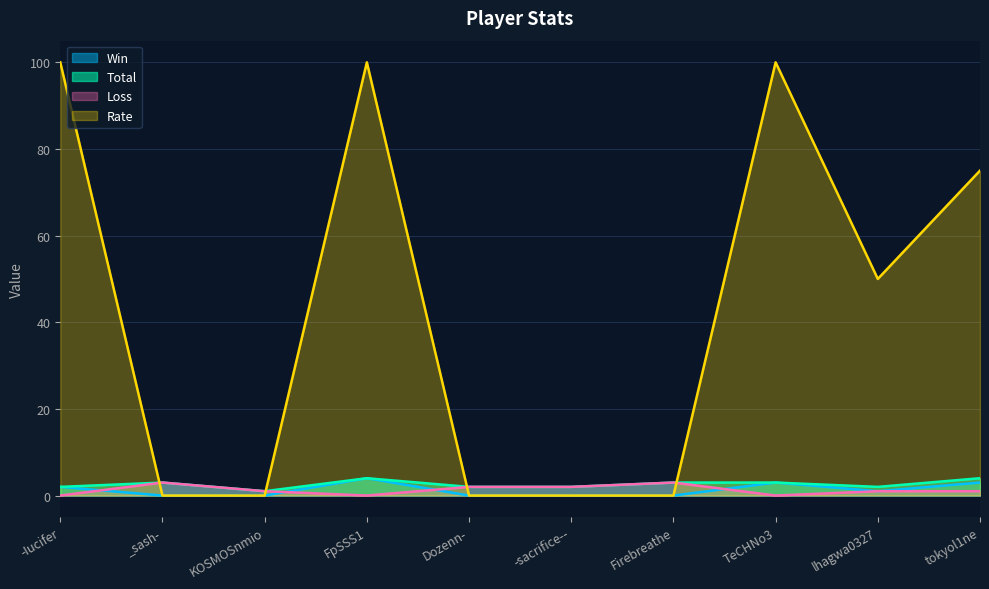

At which label is Win closest to 2?

-Iucifer